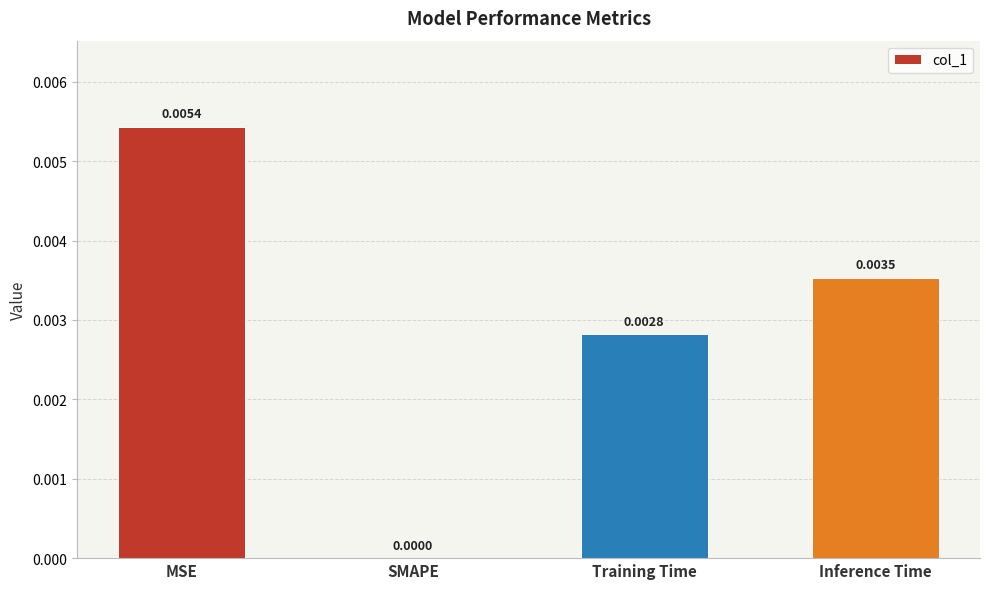

Does the chart contain stacked bars?

No